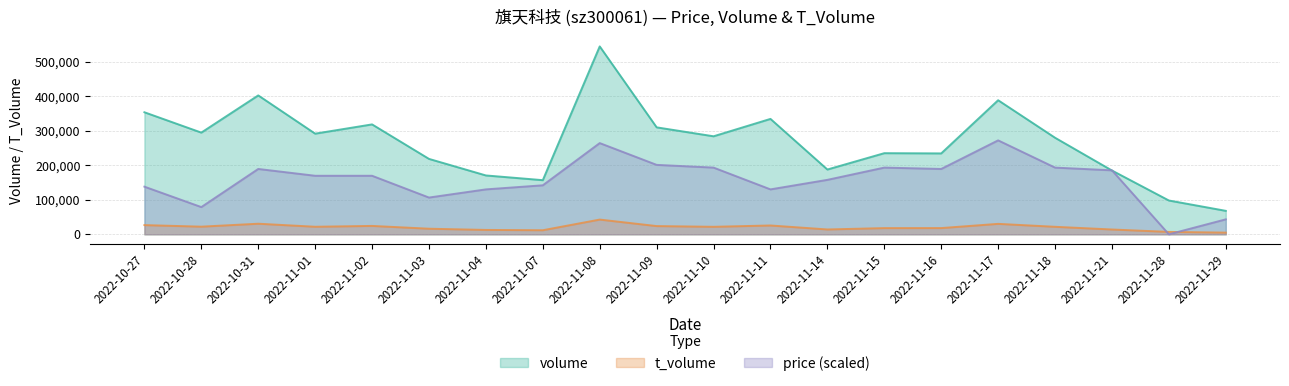

How many lines are shown in the chart?

3